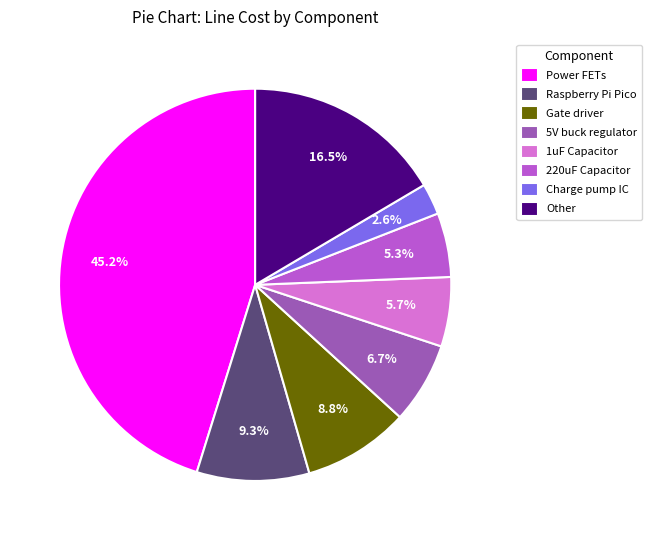

How much of the chart is everything except Other?

83.5%